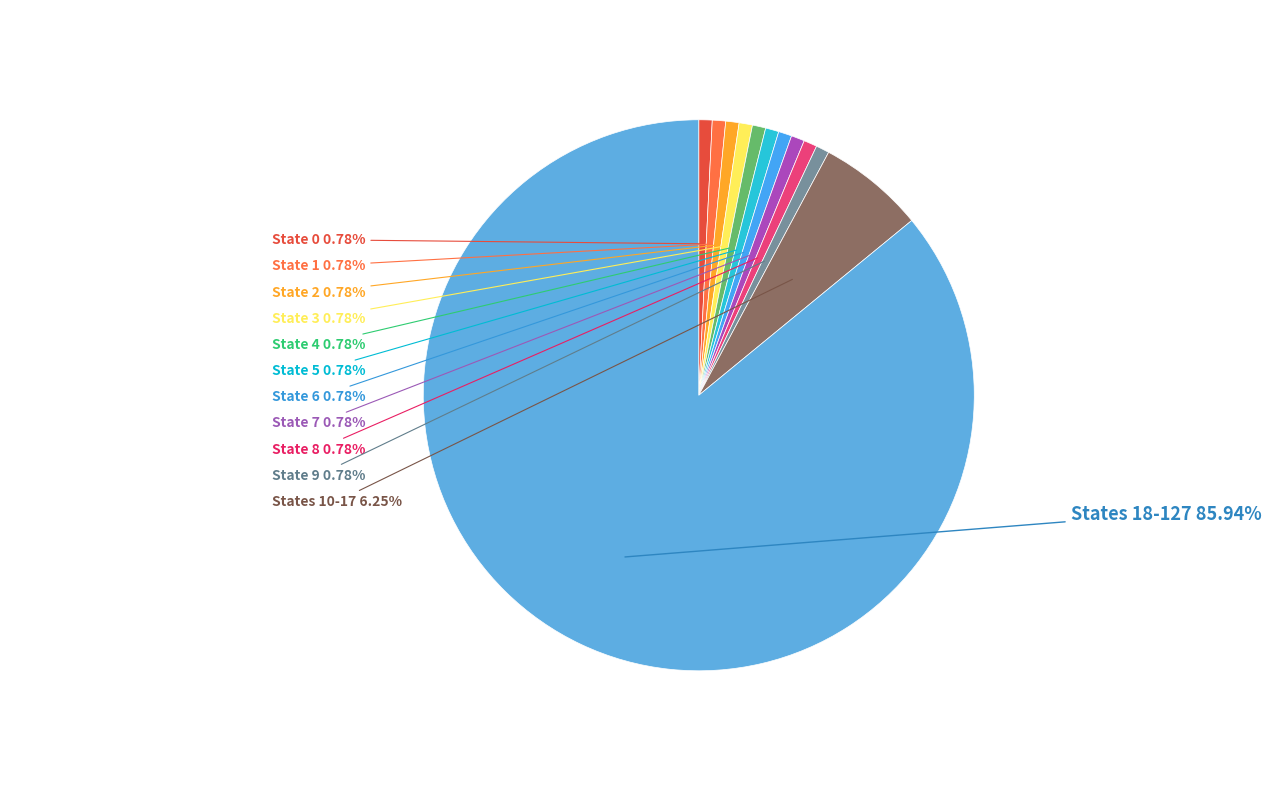

Which slice is the smallest?

source_state_0